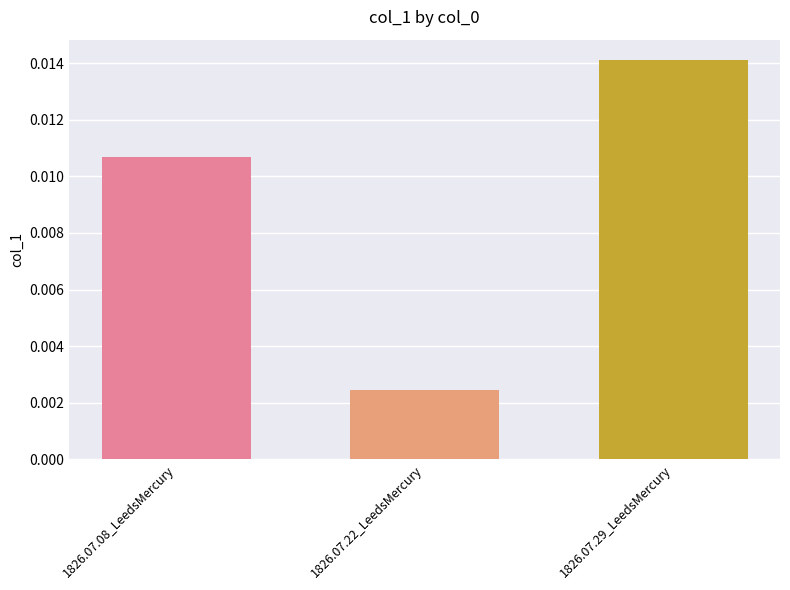

What is the label of the 3rd bar from the left?

1826.07.29_LeedsMercury